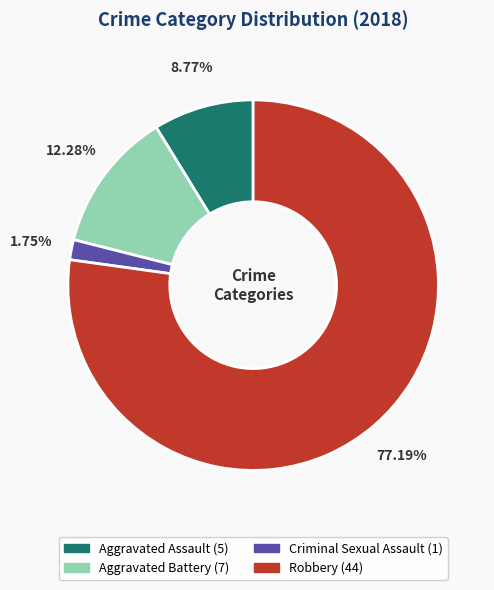

To the nearest percent, what is the difference between the largest and smallest slice percentages?

75%